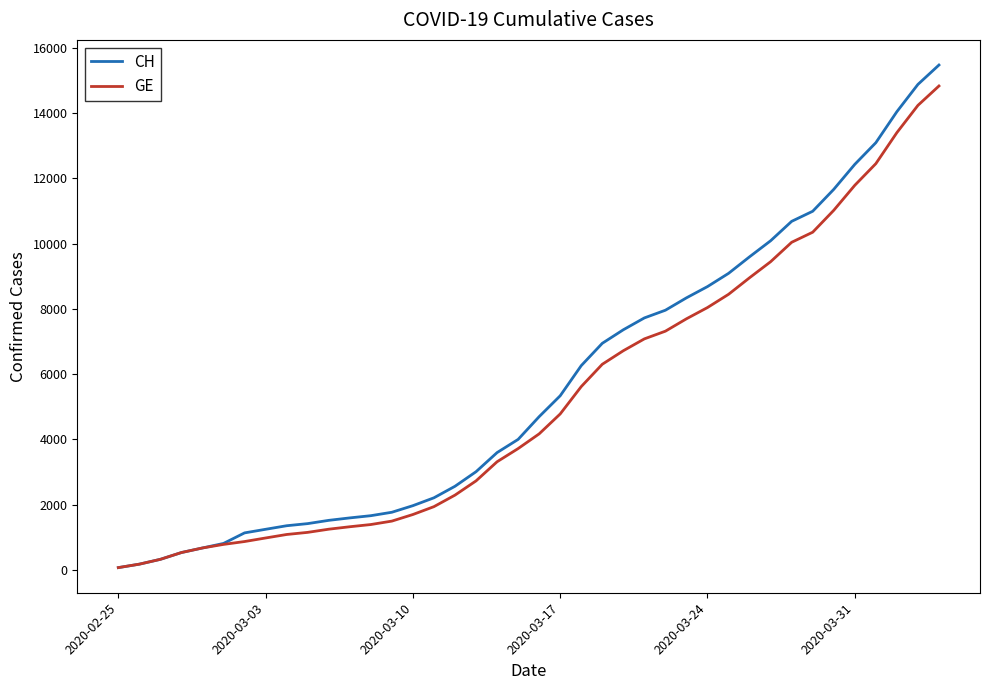

At how many categories does at least one series exceed 15008?

1